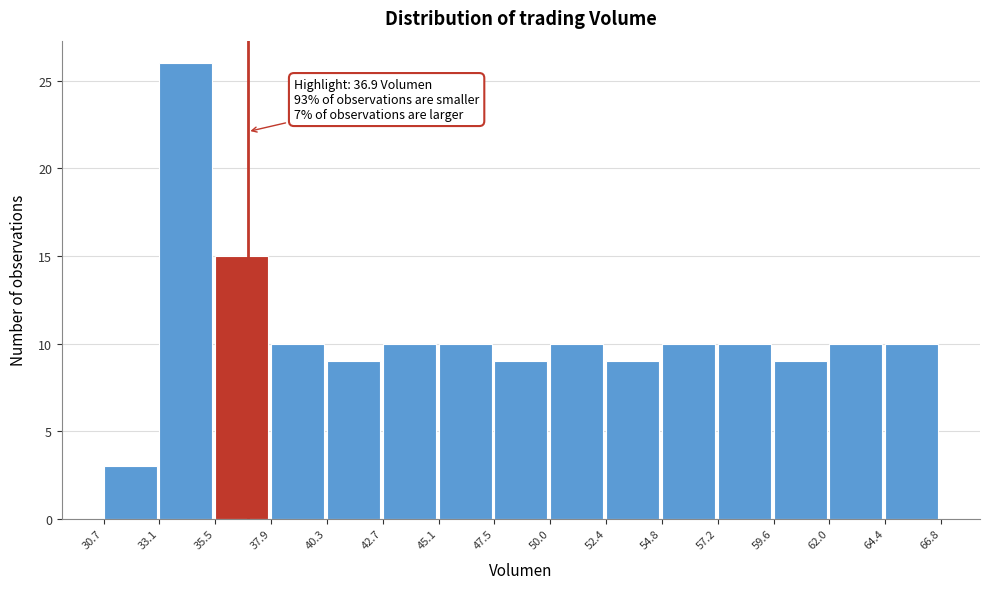

Which range on the x-axis has the tallest bar?

33.1 to 35.5